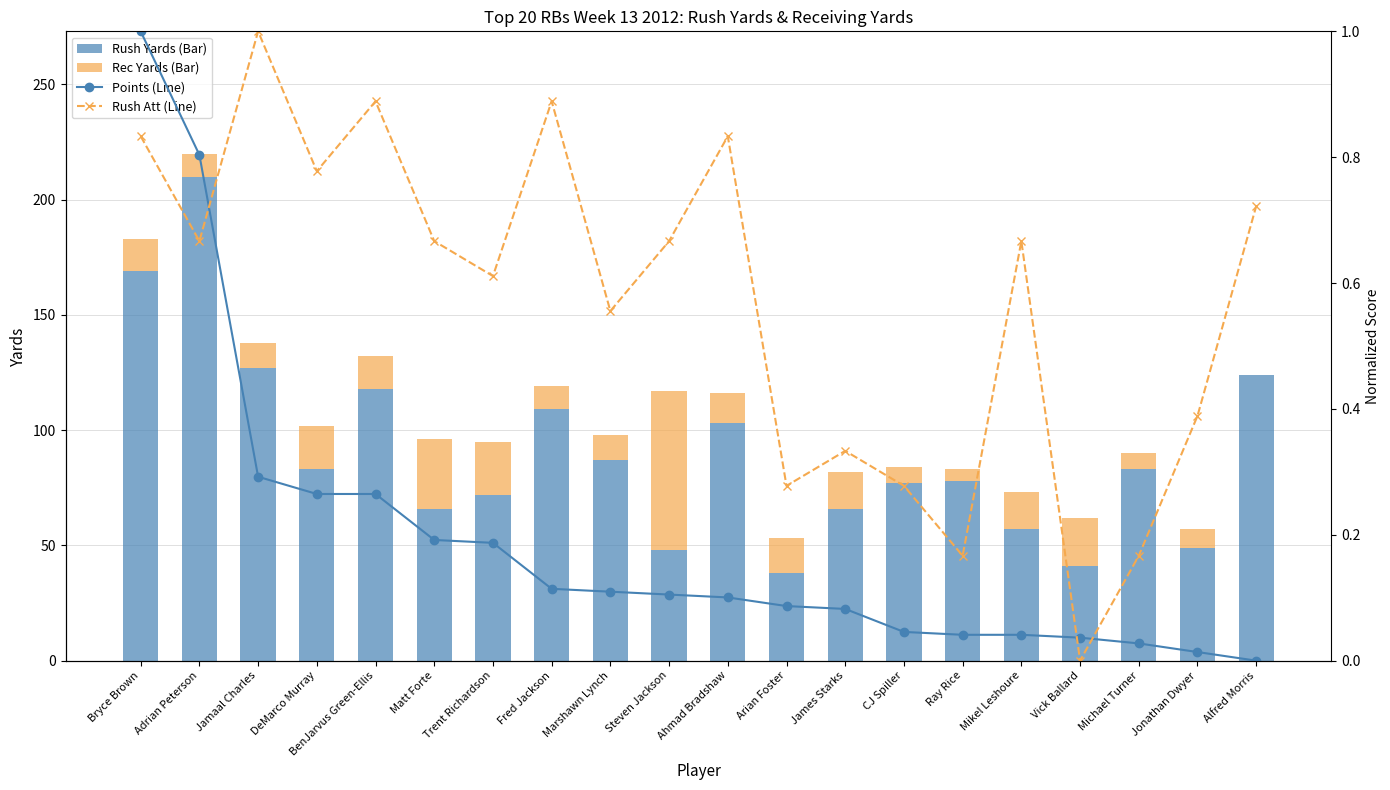

True or false: Points (Line) has a value of 0.1 at Ahmad Bradshaw.

True